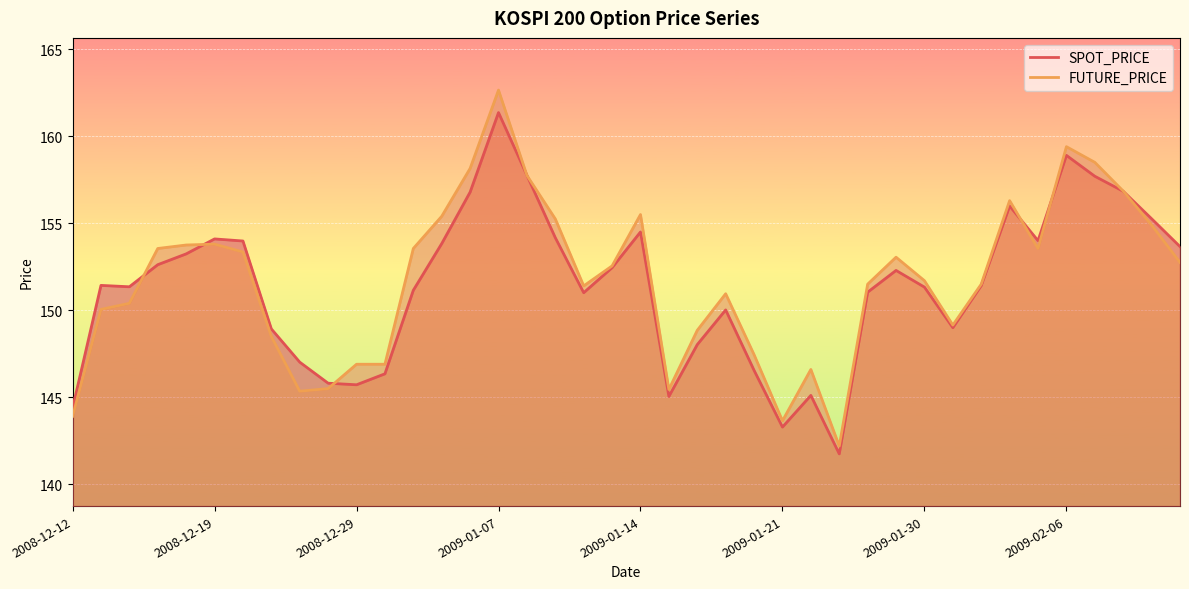

How many lines are shown in the chart?

2